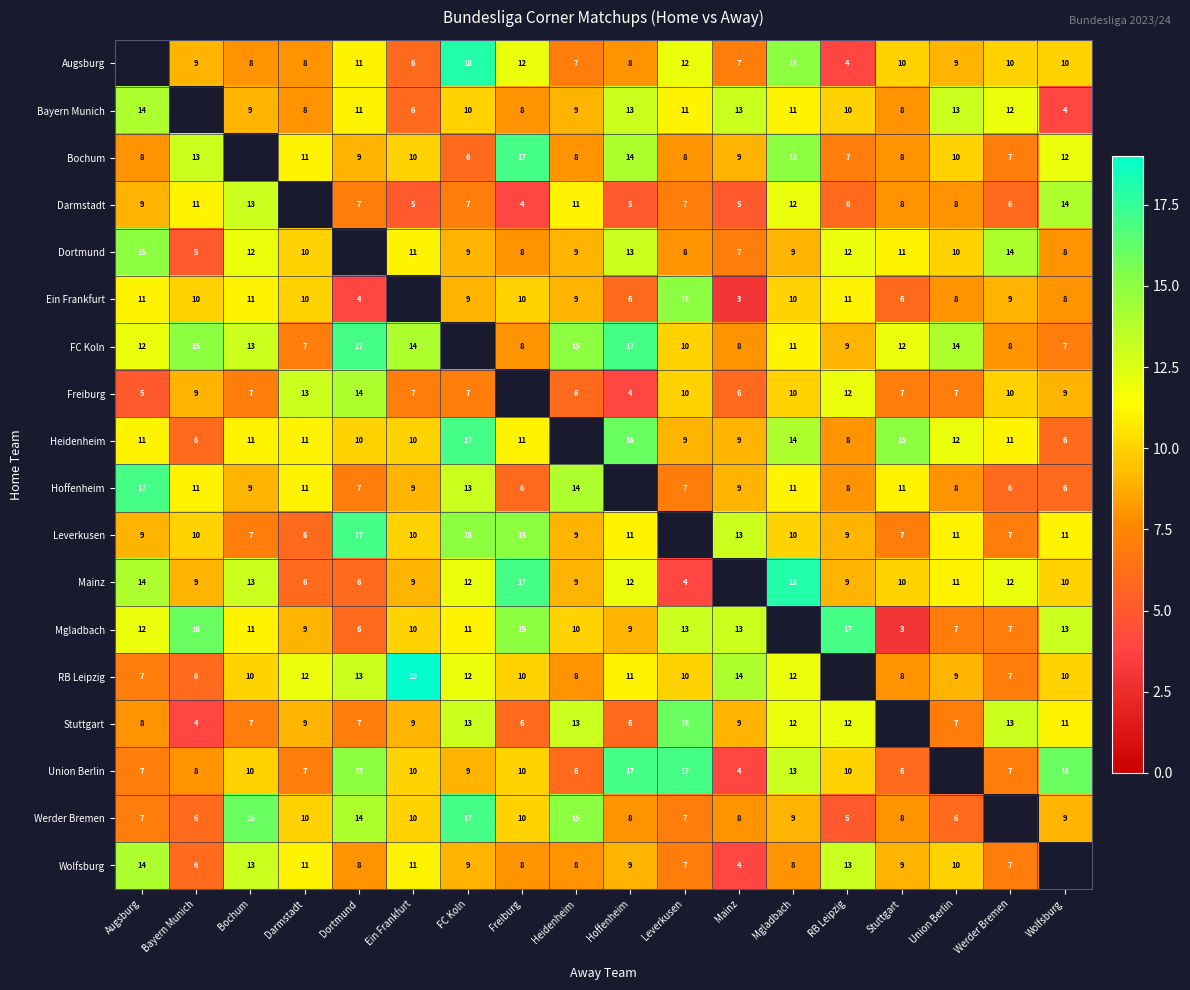

What is the sum of the Dortmund values at Darmstadt and Hoffenheim?

23